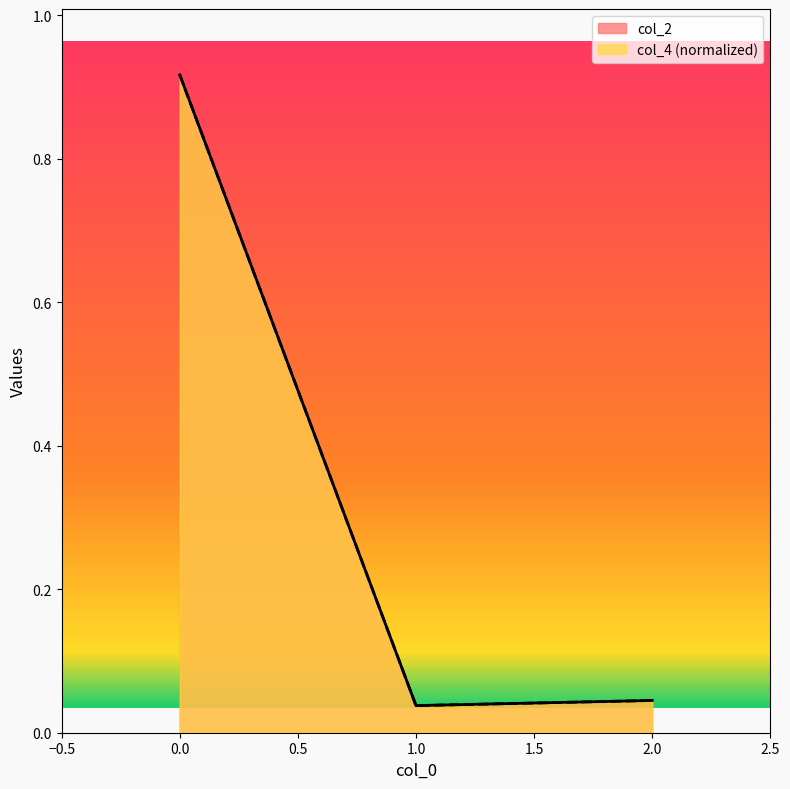

What is the sum of all col_4 values?

1.0